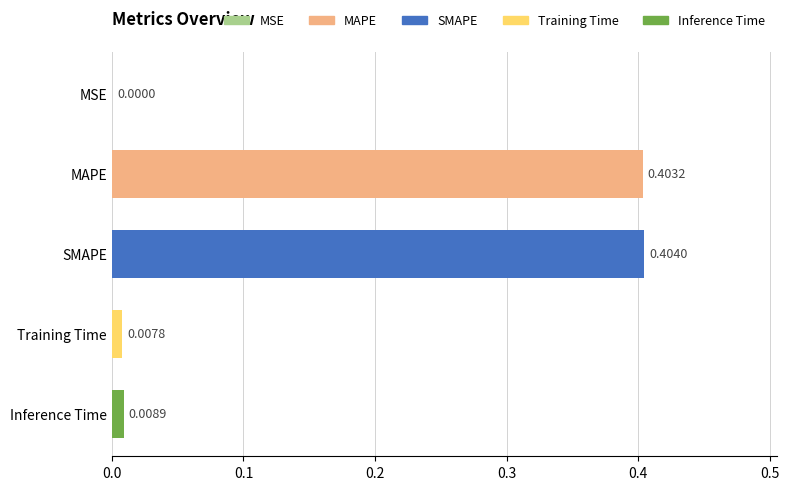

At which label is the value closest to 0?

MSE